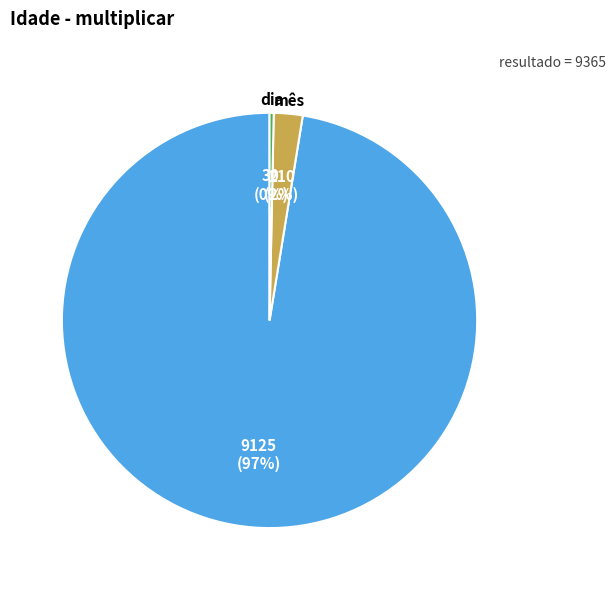

To the nearest percent, what is the difference between the dia and mês slice percentages?

2%